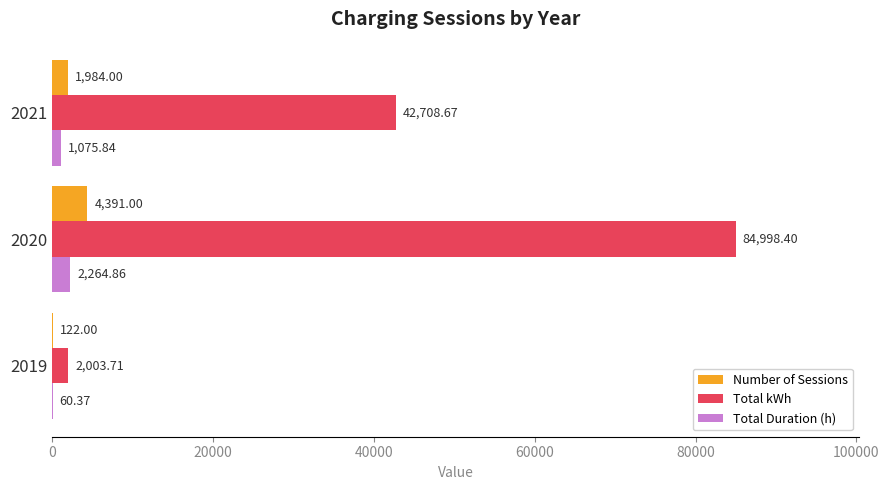

At which category is the sum across all series the highest?

2020